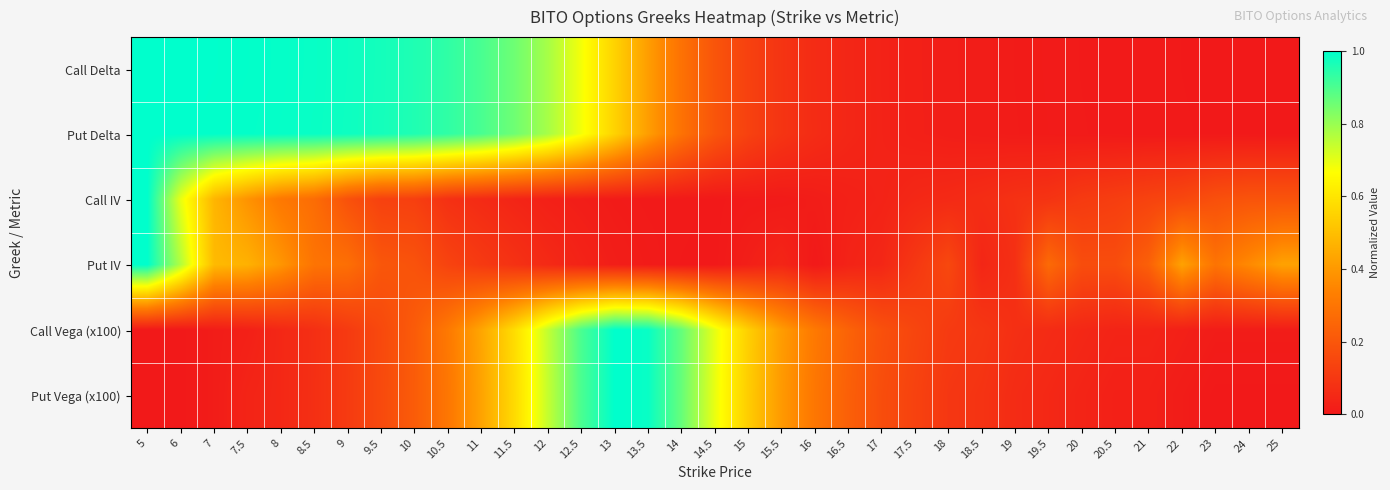

What is the difference between the highest and lowest values at 10.5?

0.9